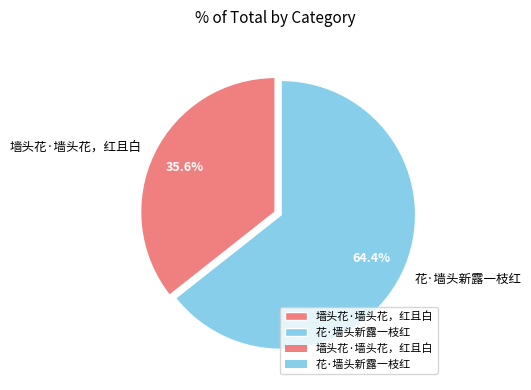

What is the total percentage of 墙头花·墙头花，红且白 and 花·墙头新露一枝红?

100.0%